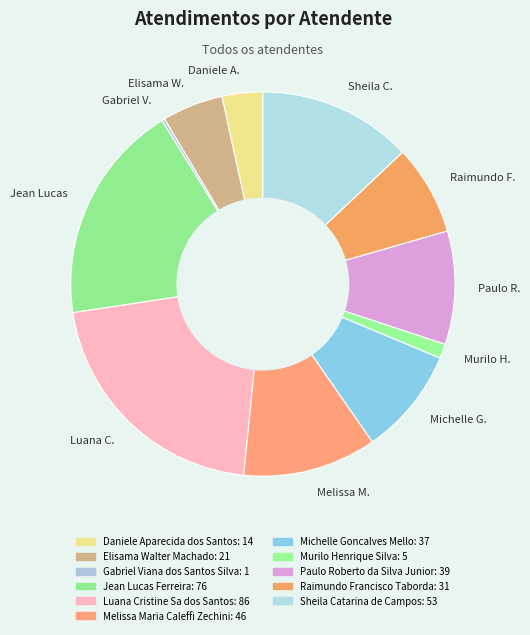

Is it true that Daniele A. is 3% of the pie?

True